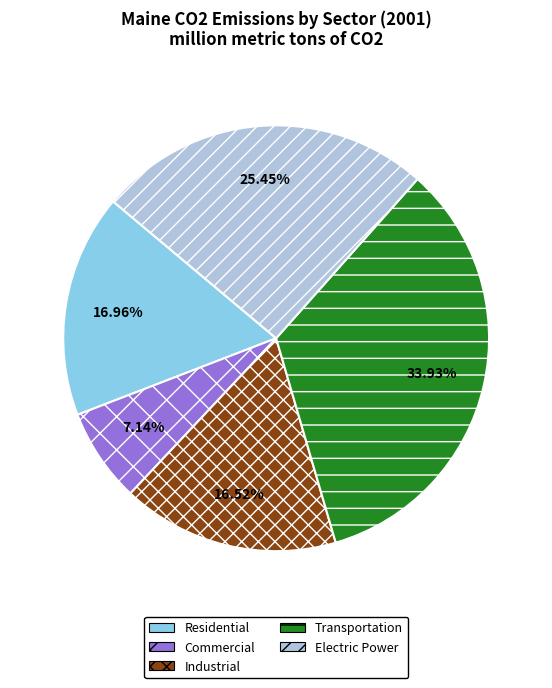

How many segments does this pie chart have?

5